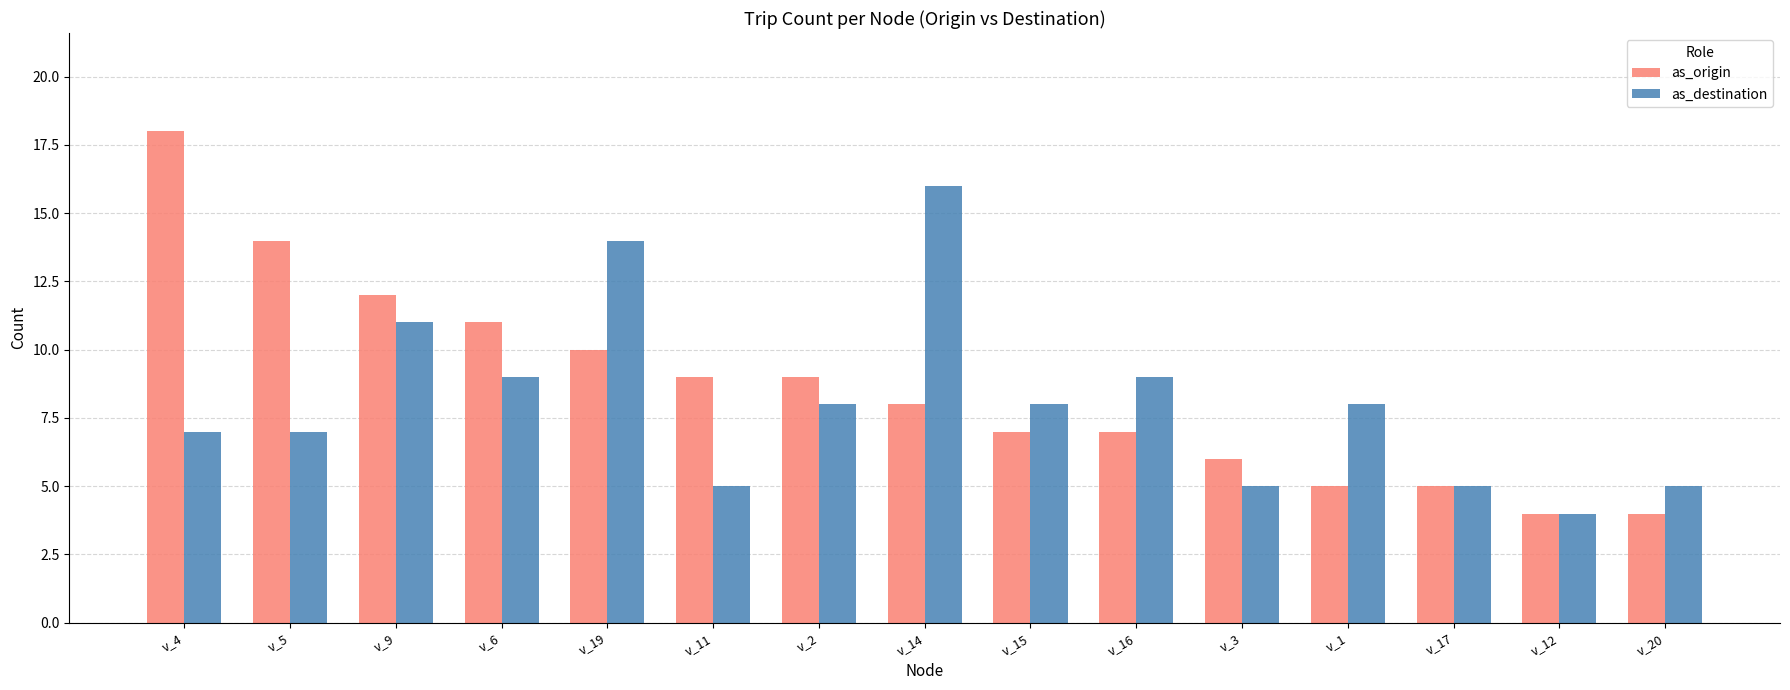

What is the minimum value for as_destination?

4